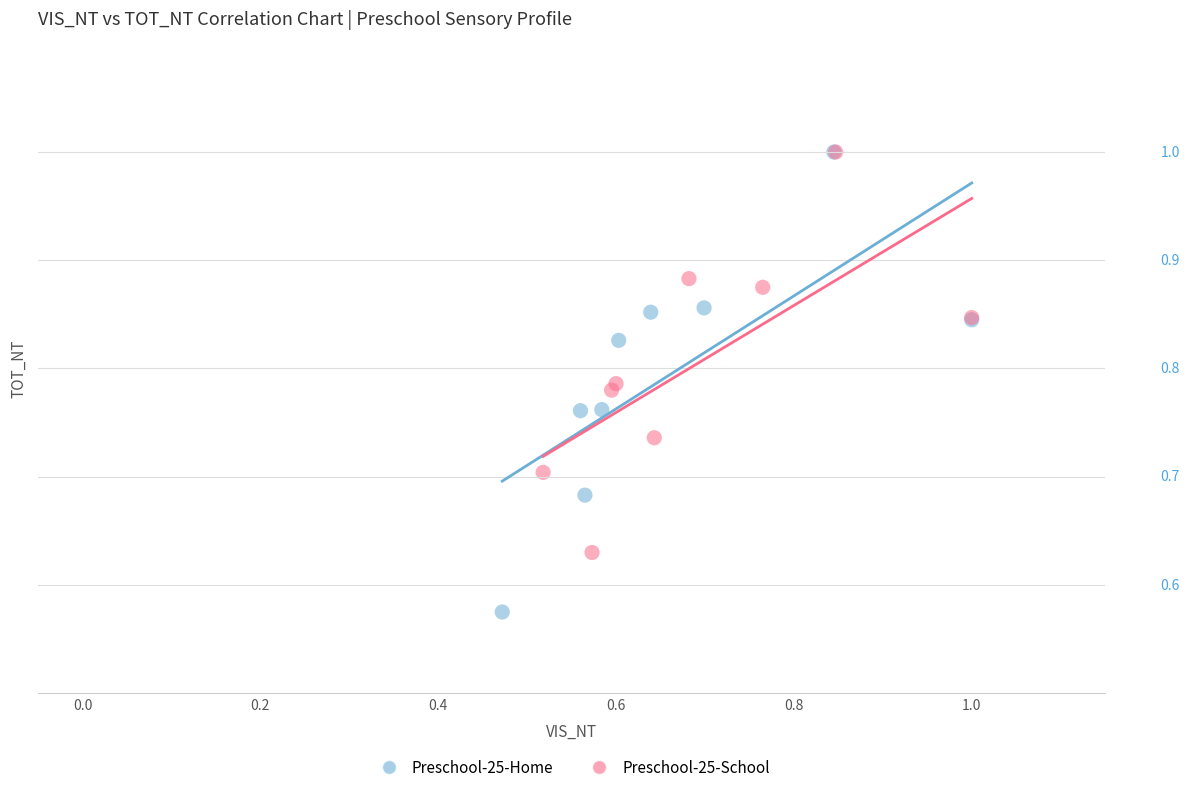

Which series has the largest Y range (max minus min)?

Preschool-25-Home